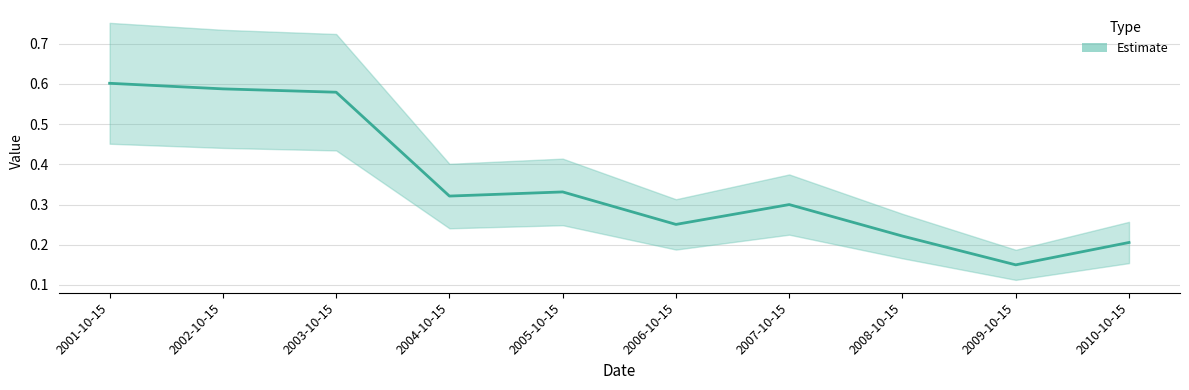

True or false: the data has more than 2 interior local peaks.

False